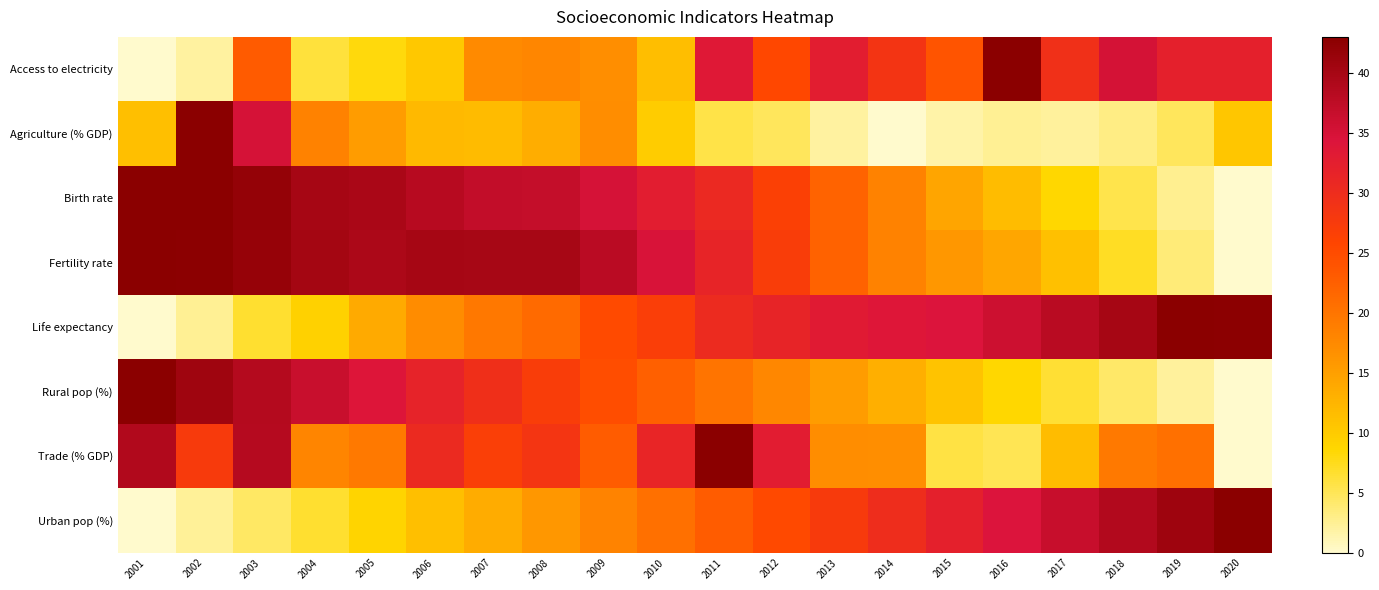

At 2002, list the series in order from smallest to largest.

Access to electricity, Urban pop (%), Life expectancy, Trade (% GDP), Rural pop (%), Fertility rate, Agriculture (% GDP), Birth rate